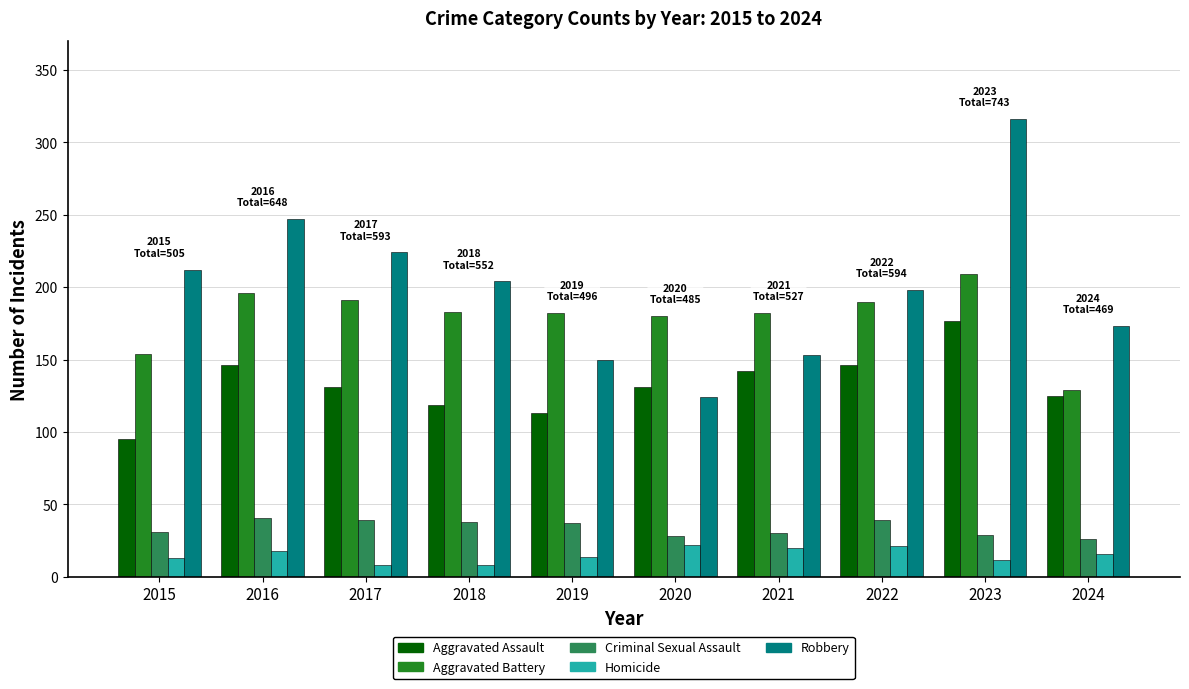

What is the difference between the maximum and minimum values in the Robbery series?

192